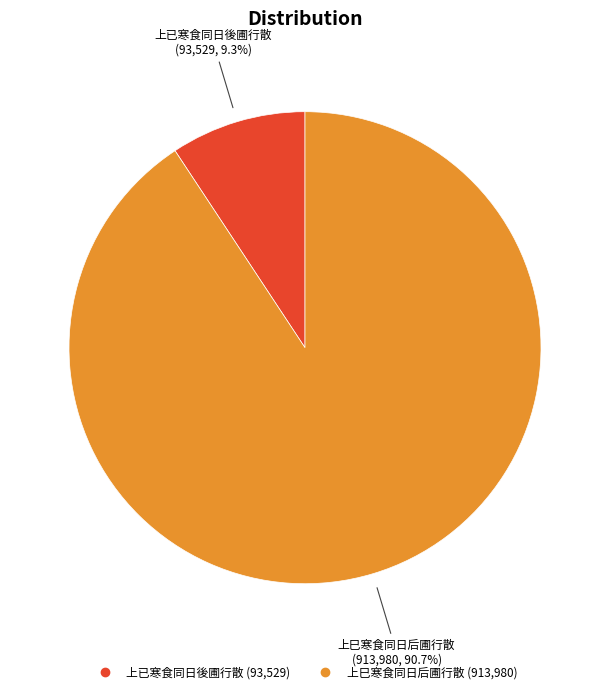

To the nearest percent, what is the difference between the largest and smallest slice percentages?

81%